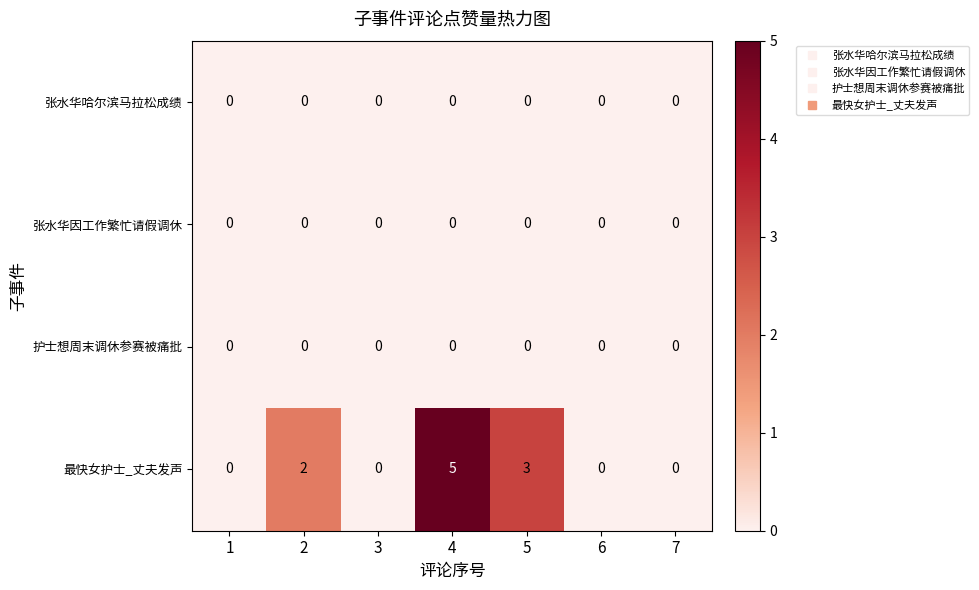

Which label corresponds to the largest value in the chart?

4